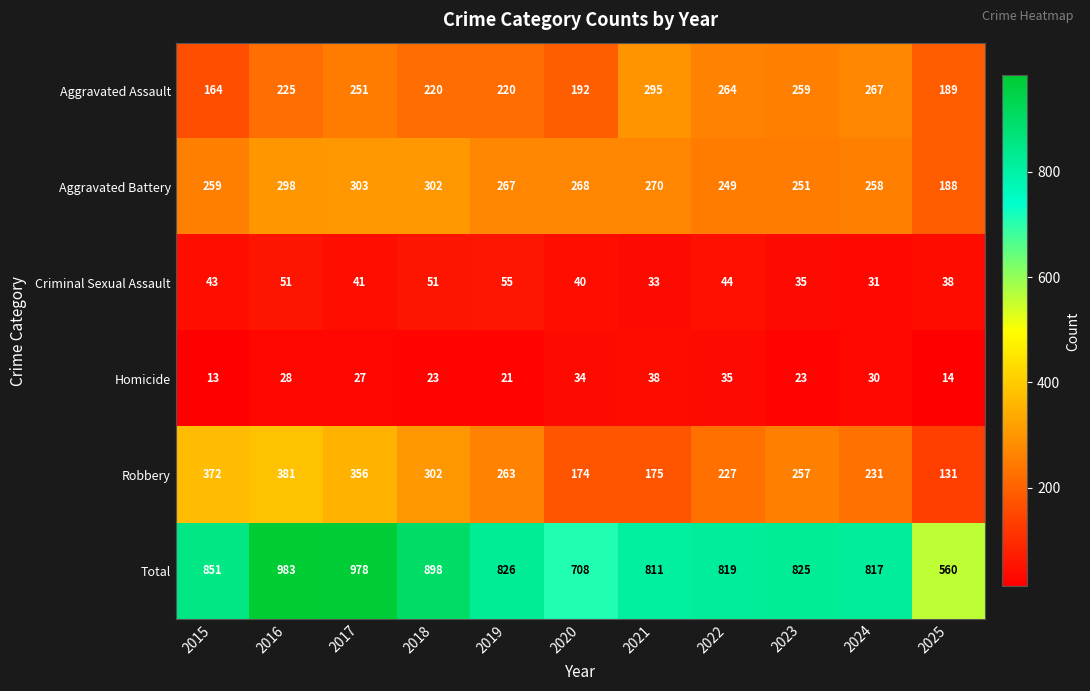

Rank the series by their maximum value, from highest to lowest.

Total, Robbery, Aggravated Battery, Aggravated Assault, Criminal Sexual Assault, Homicide